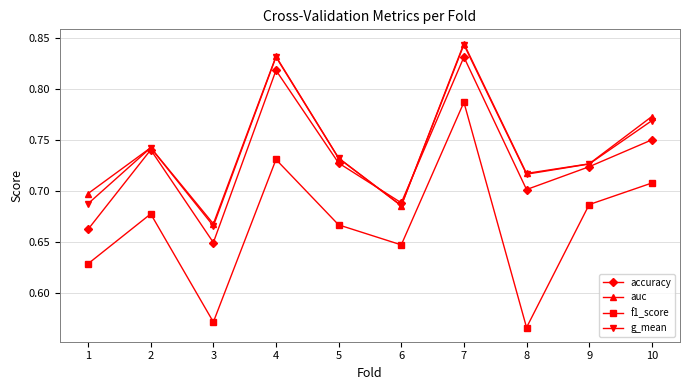

True or false: f1_score and accuracy cross at least once.

False